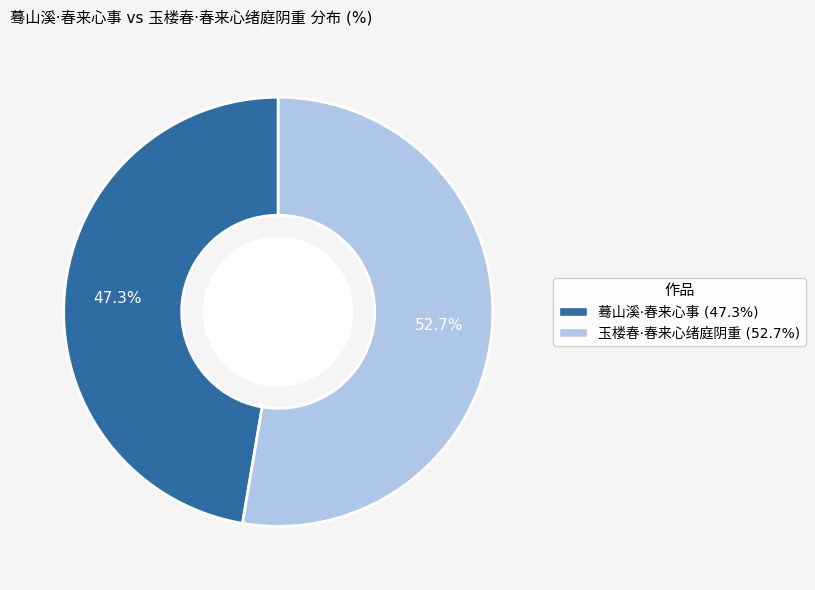

Approximately how many times larger is the value at 蓦山溪·春来心事 compared to 玉楼春·春来心绪庭阴重?

0.9